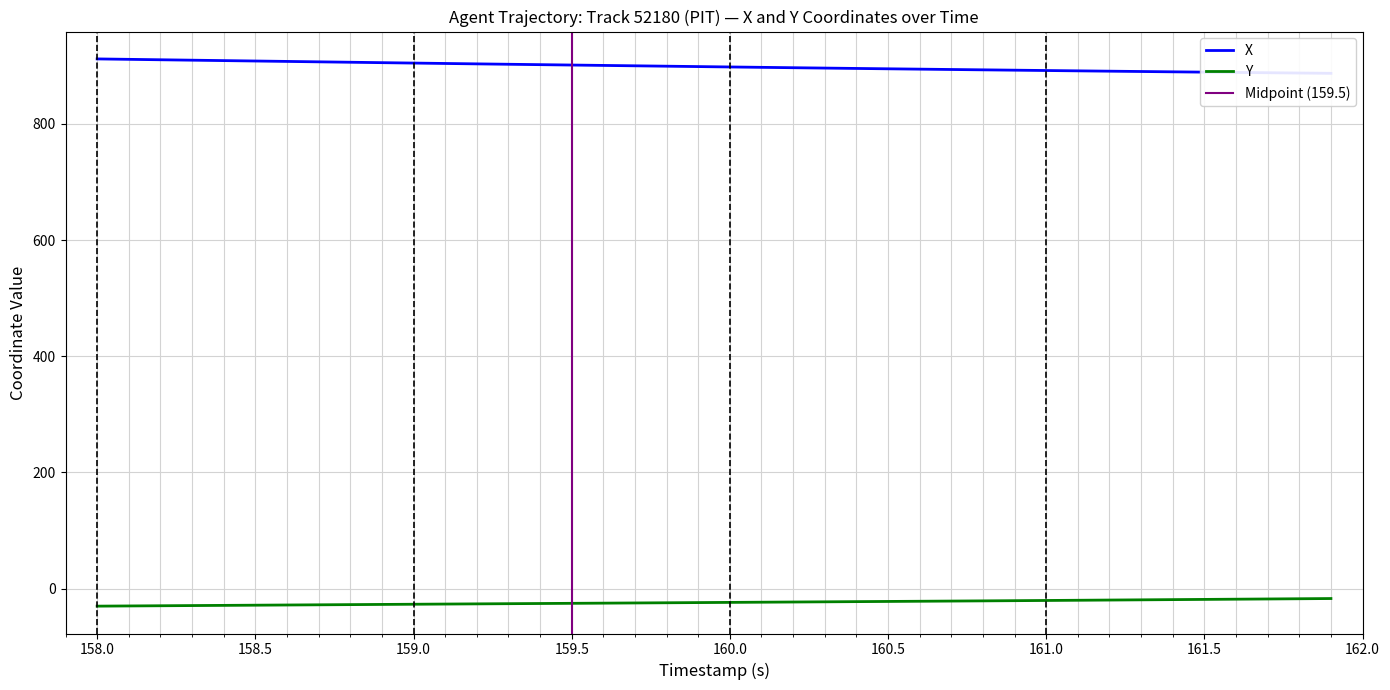

The value of Y at 160.5 is -22.2. True or false?

True